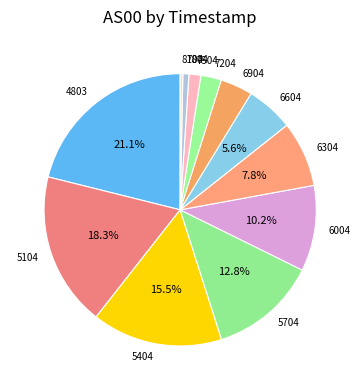

Is the sum of 8104 and 7804 greater than half?

No